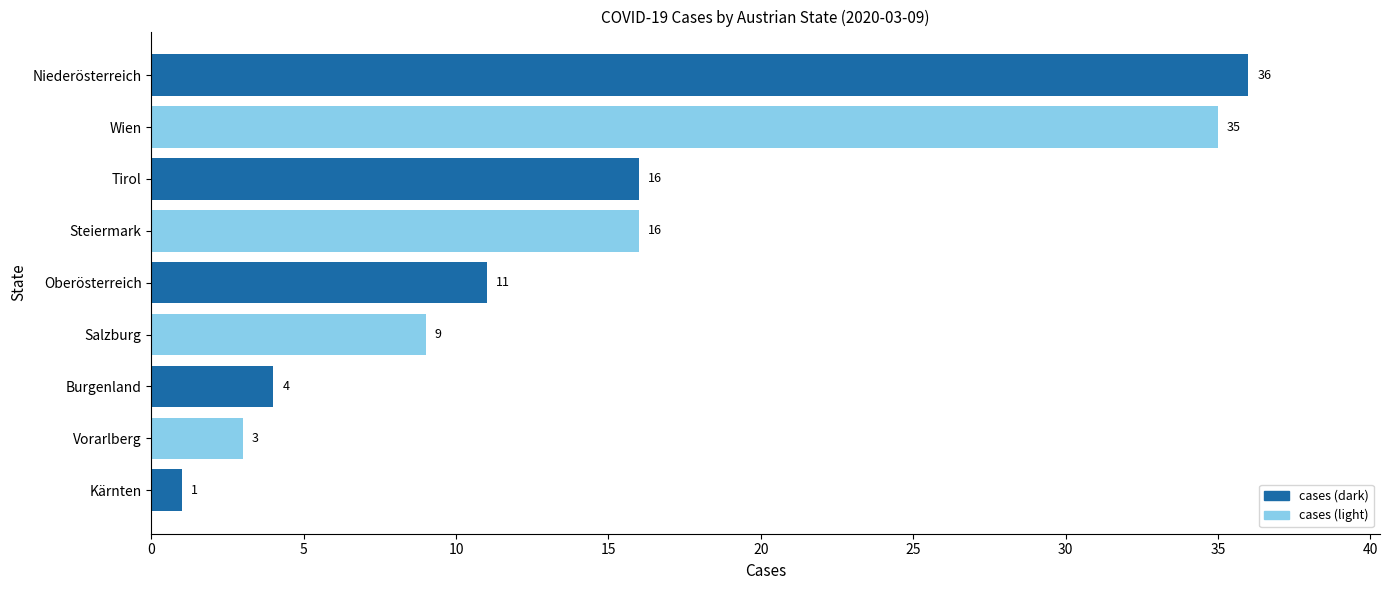

Read the value at Wien, to the nearest 10.

40